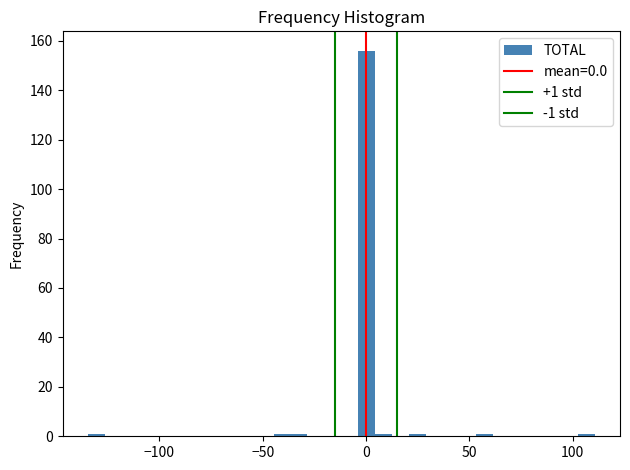

Read against the x-axis, roughly where is the centre of the tallest bar?

0